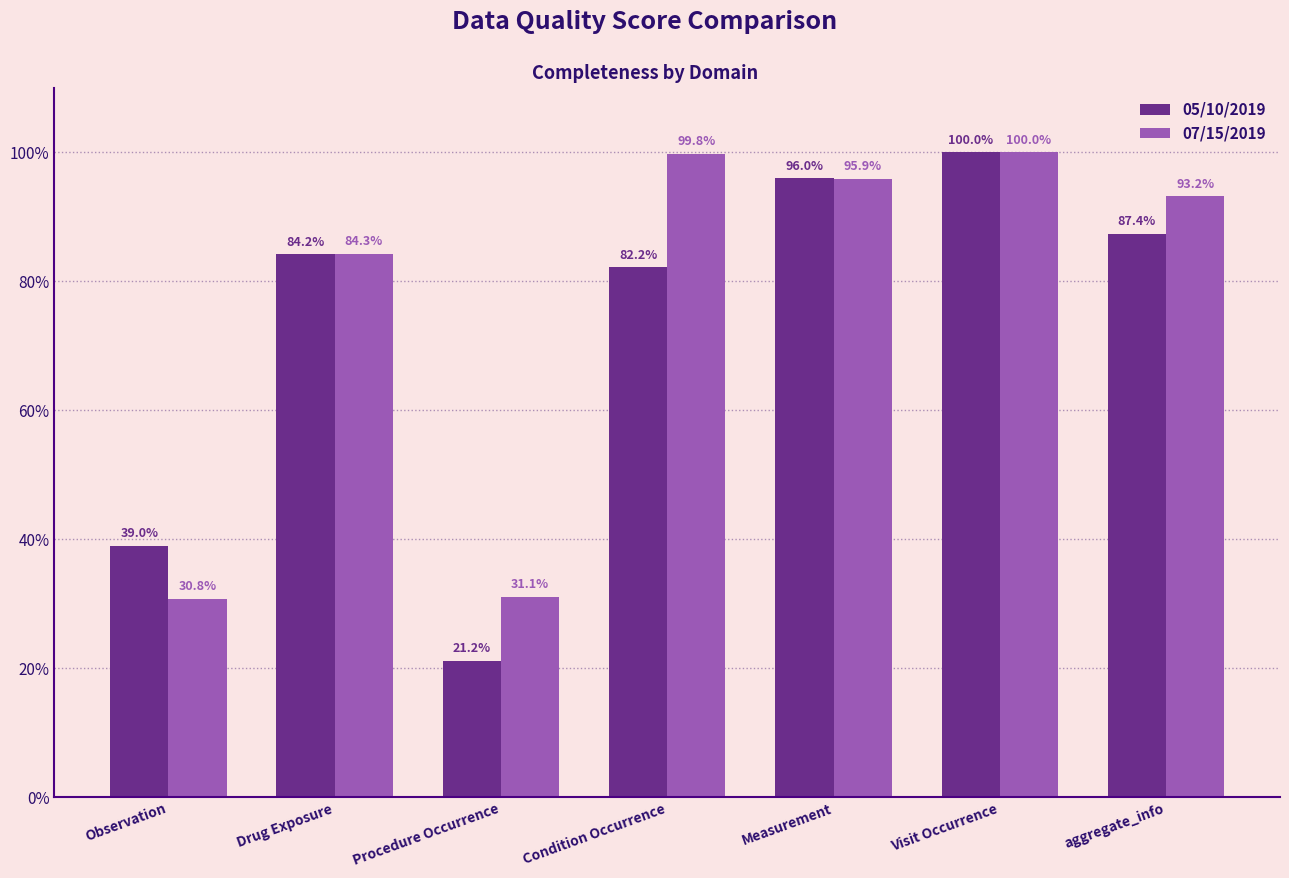

At which category is the sum across all series the highest?

Visit Occurrence